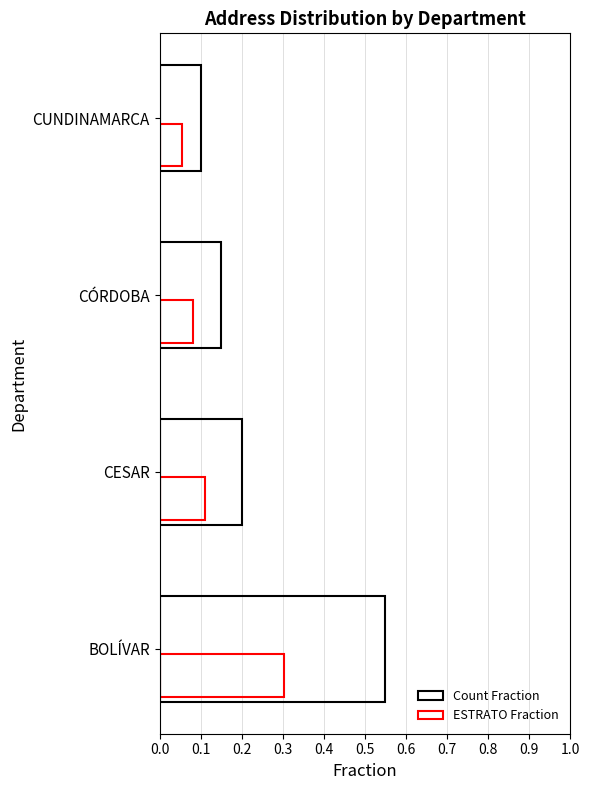

Which series has the widest spread of values?

Count Fraction